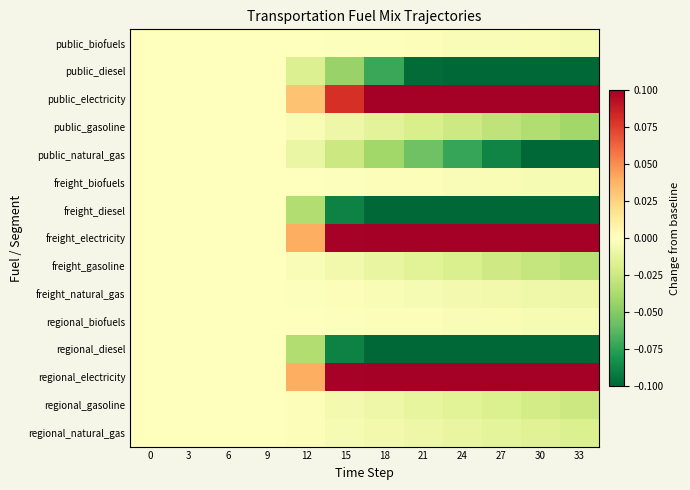

Between 27 and 30, which is larger?

27